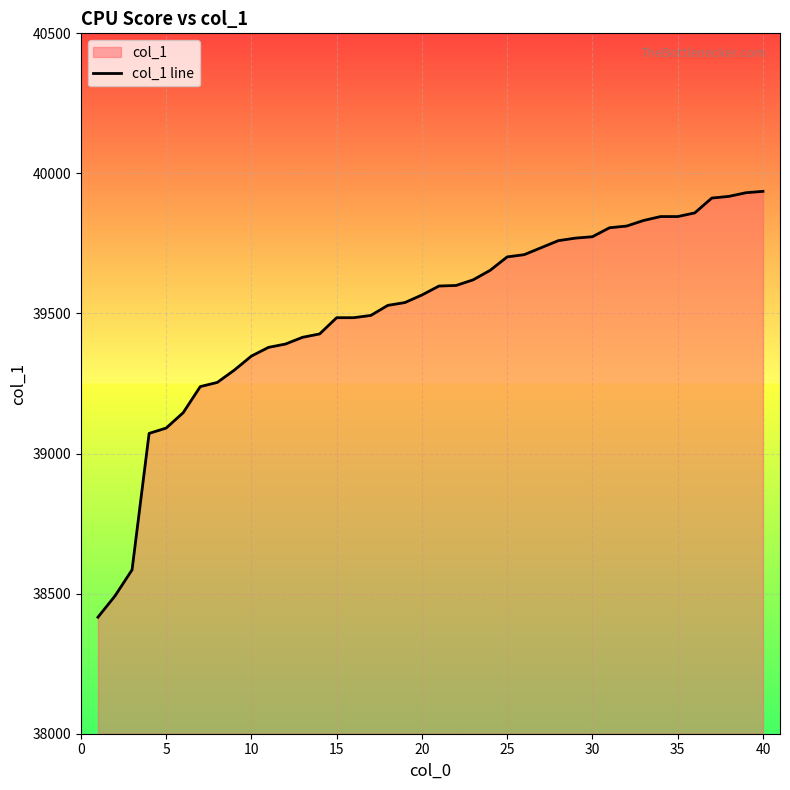

What is the smallest value displayed?

38416